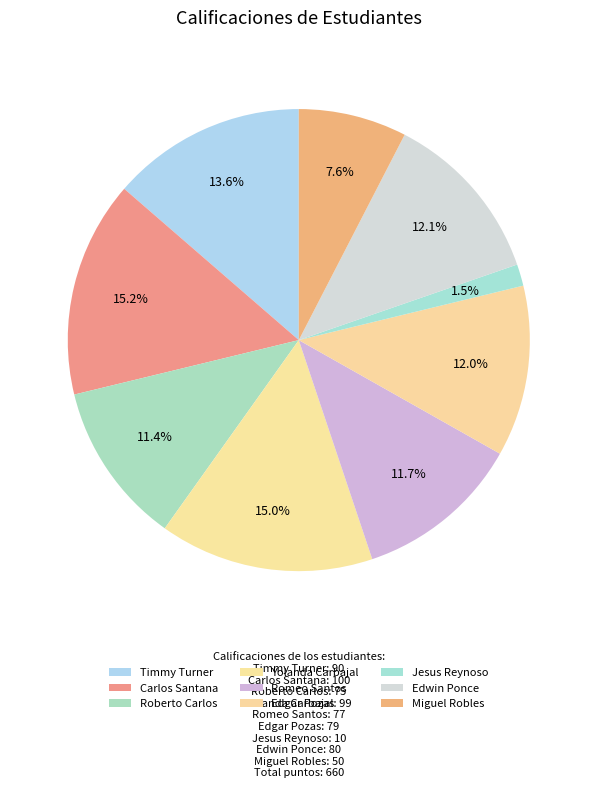

To the nearest percent, what portion does Roberto Carlos represent?

11%